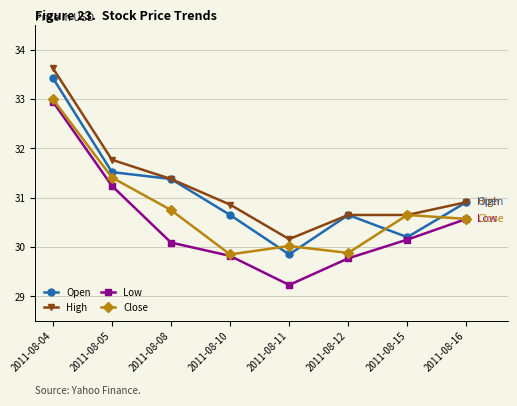

Where does the Close series first go above 30?

2011-08-04